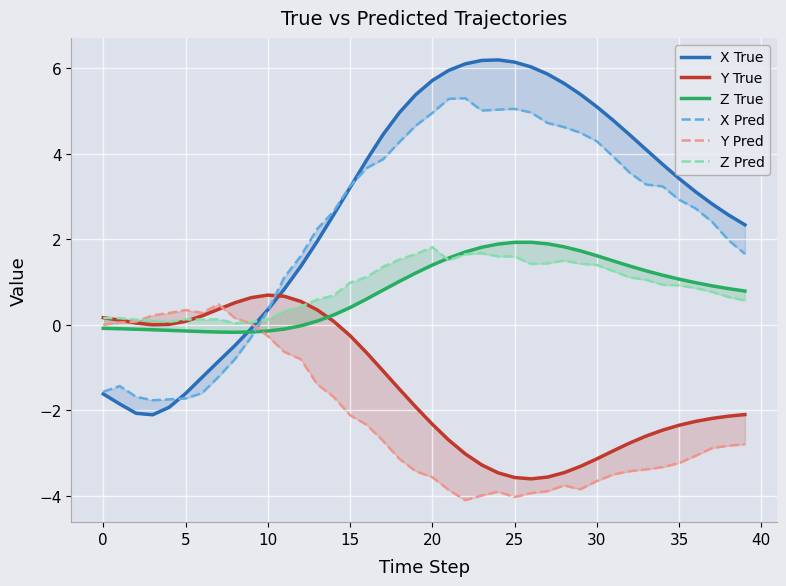

Where is Z True nearest to the value 0?

12